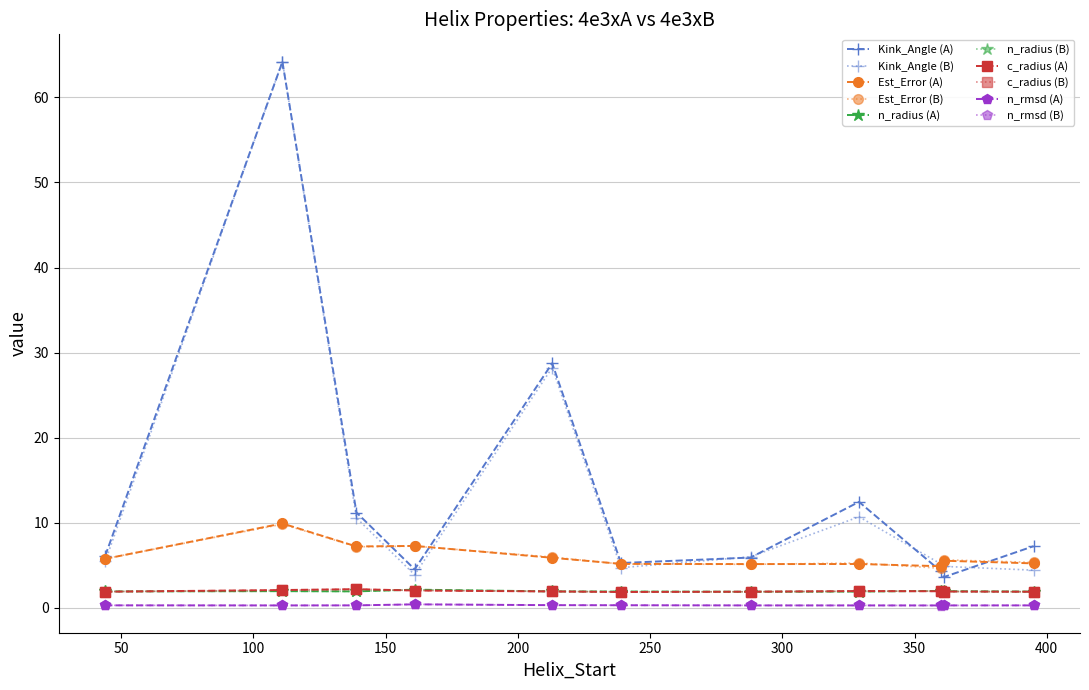

What are all the series names shown in the legend?

Kink_Angle (A), Kink_Angle (B), Est_Error (A), Est_Error (B), n_radius (A), n_radius (B), c_radius (A), c_radius (B), n_rmsd (A), n_rmsd (B)